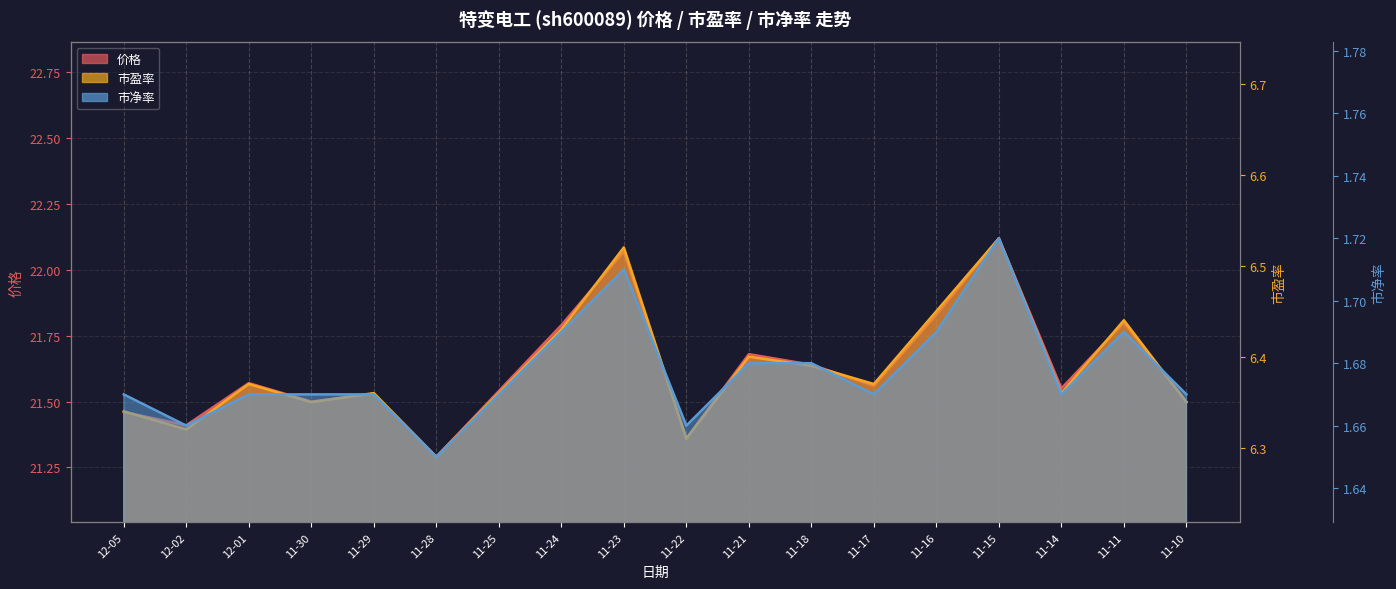

Count the 市净率 values in the range 1 to 2.

18